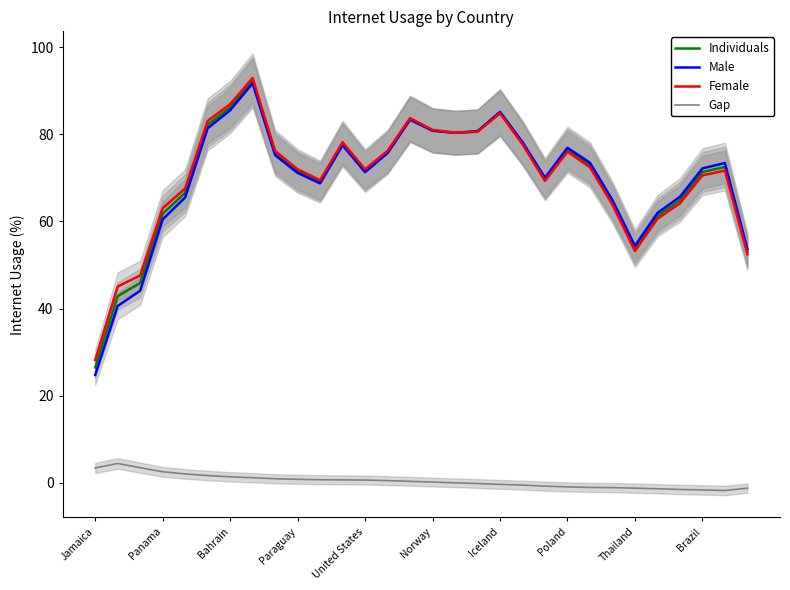

True or false: Gap and Female intersect in this chart.

False